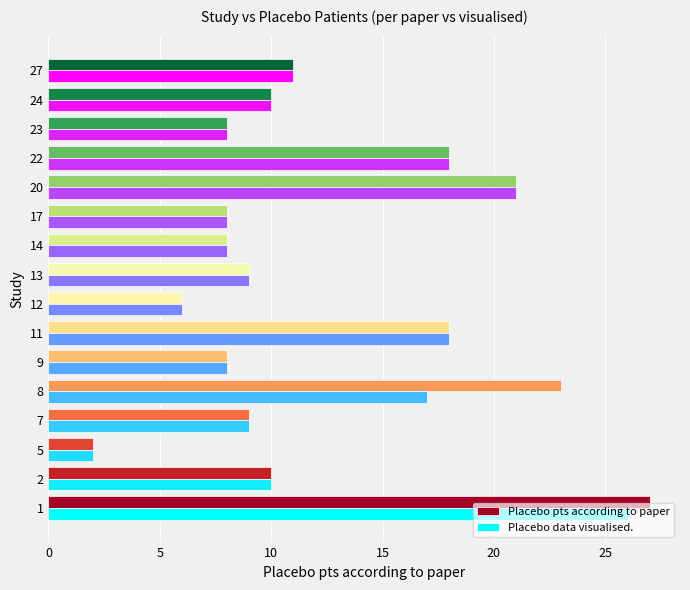

Which series has the largest total across all categories?

Placebo pts according to paper